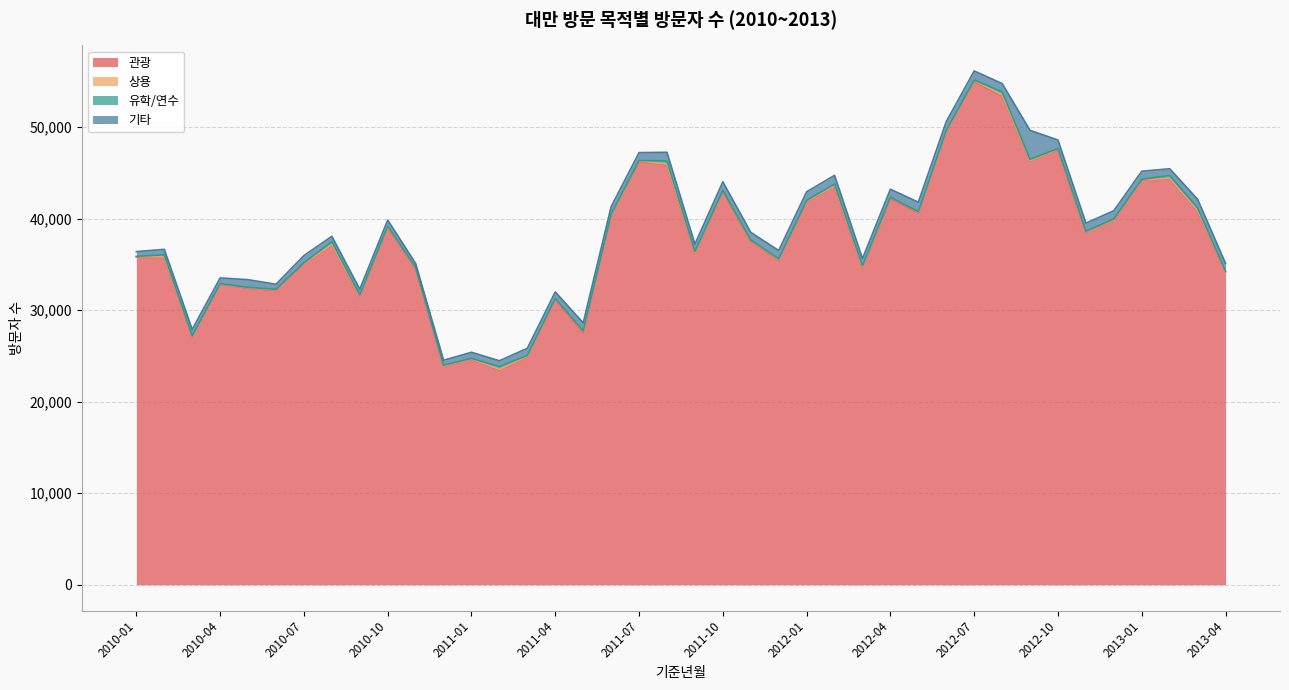

At which category is the sum across all series the highest?

2012-07